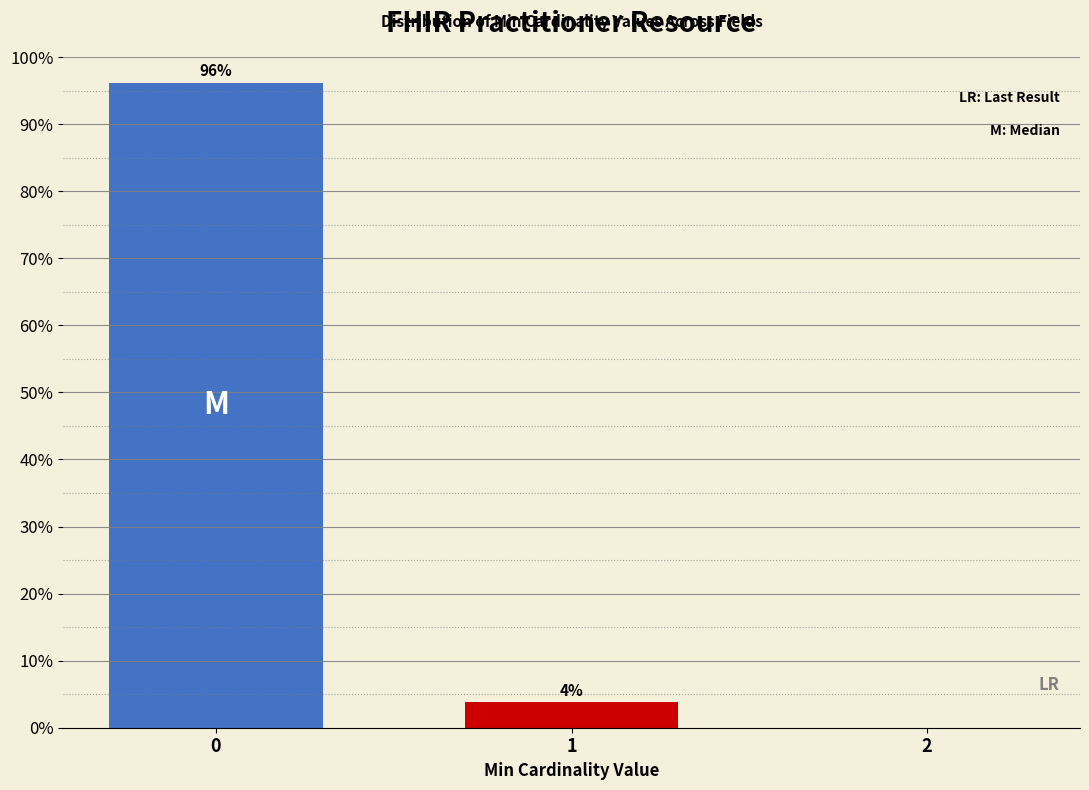

What is the approximate value at 0?

96.2